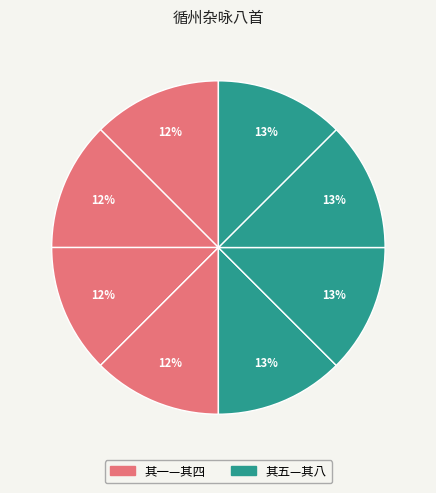

Which slice is the smallest?

循州杂咏八首 其一